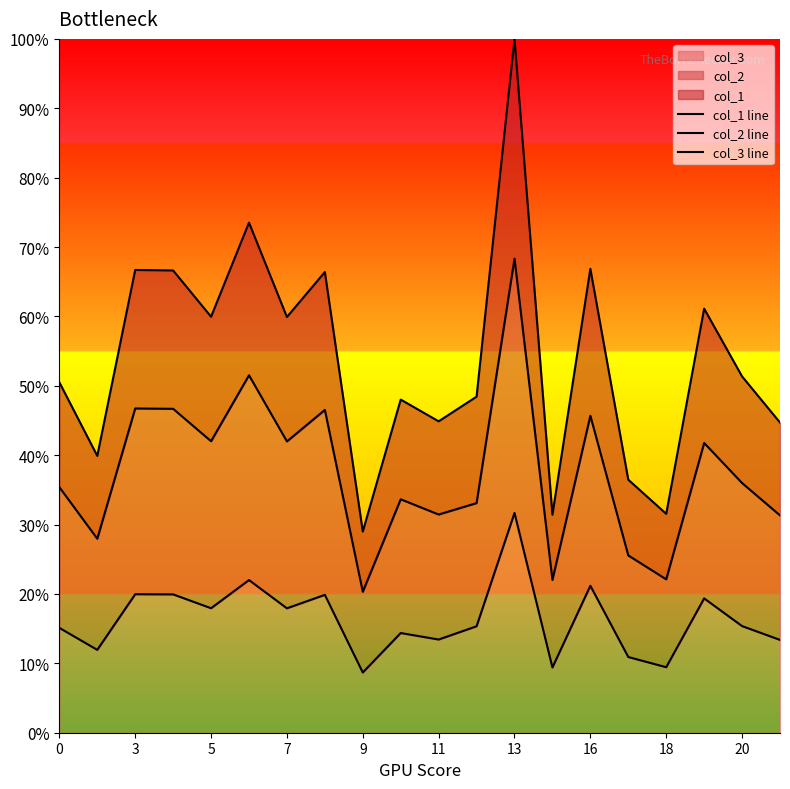

What is the greatest value displayed?

100.0